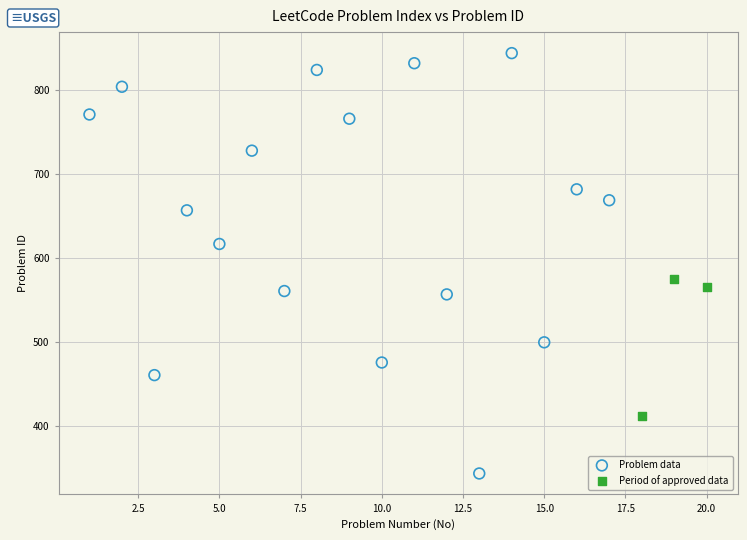

Which series has the largest Y range (max minus min)?

Problem data